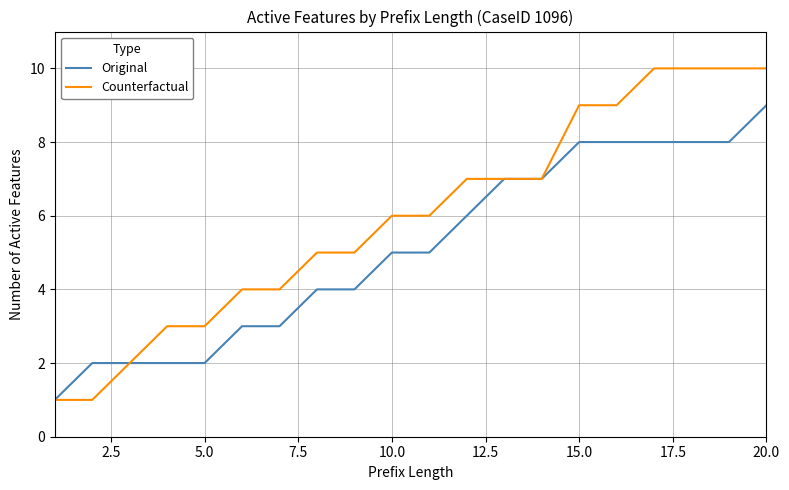

Count the number of data series in this chart.

2